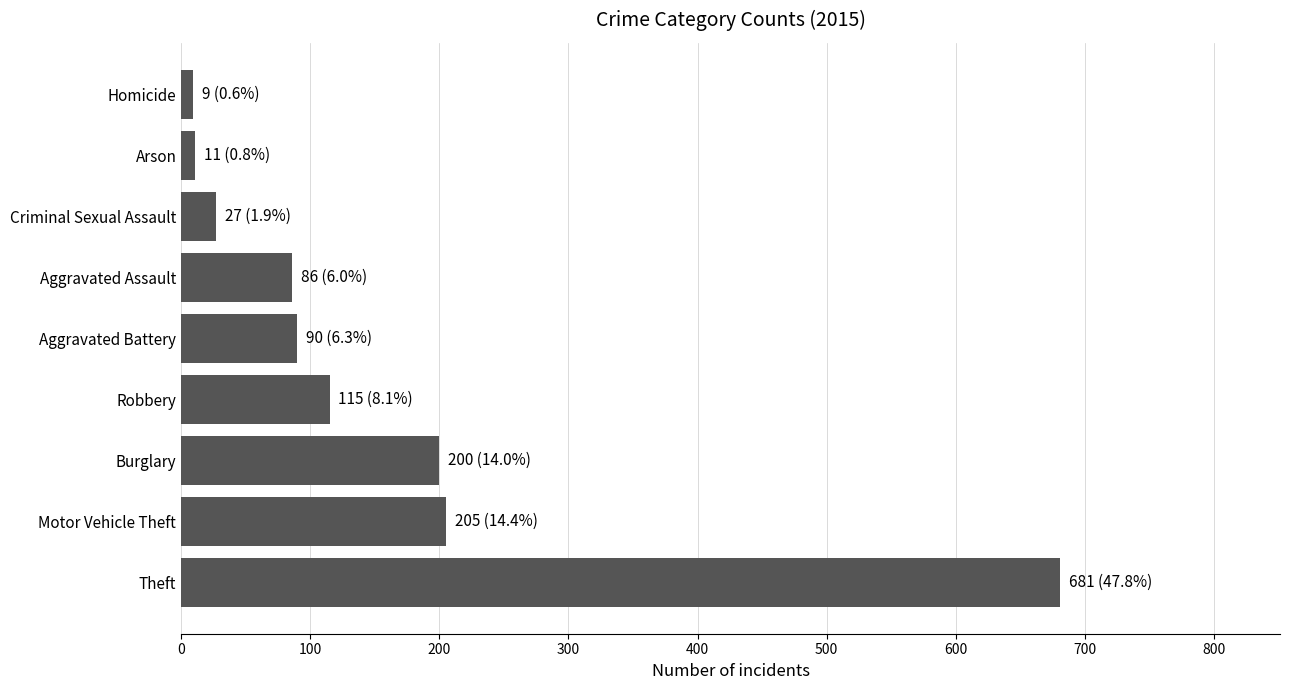

Approximately how many times larger is the value at Robbery compared to Burglary?

0.6